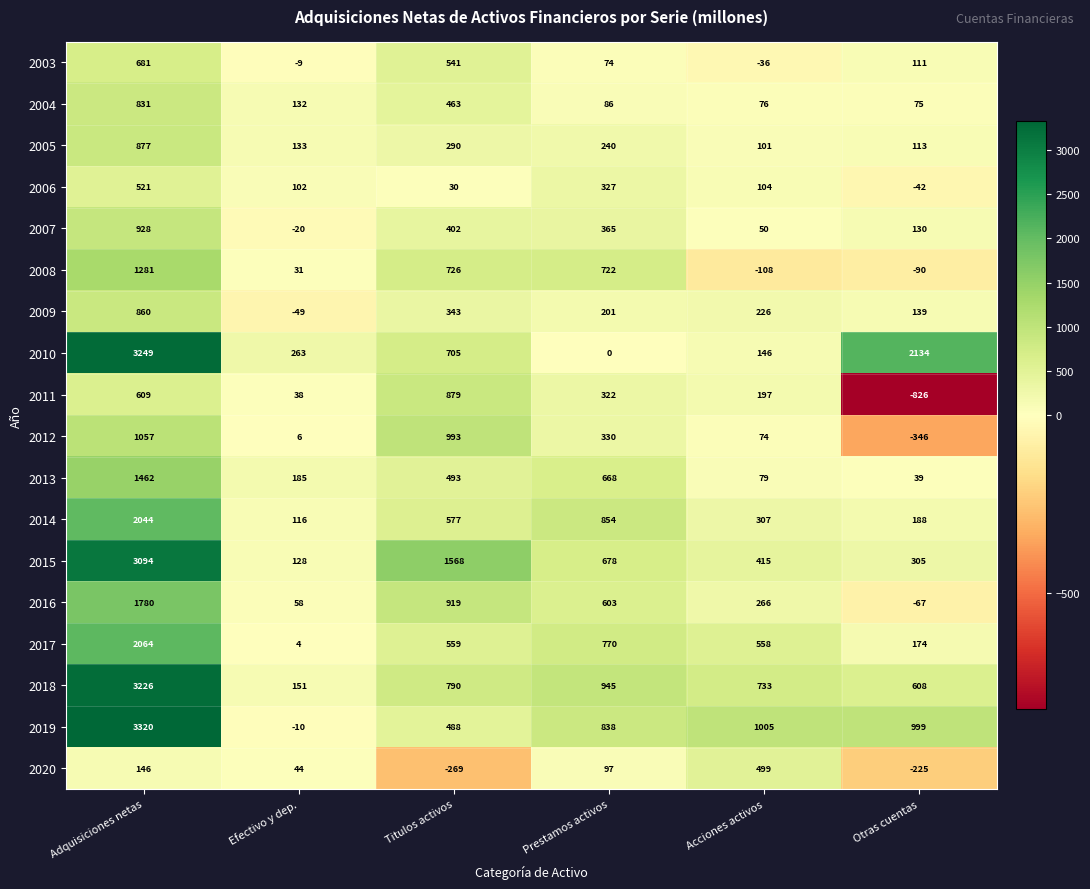

What is the difference between the highest and lowest values at Prestamos activos?

945